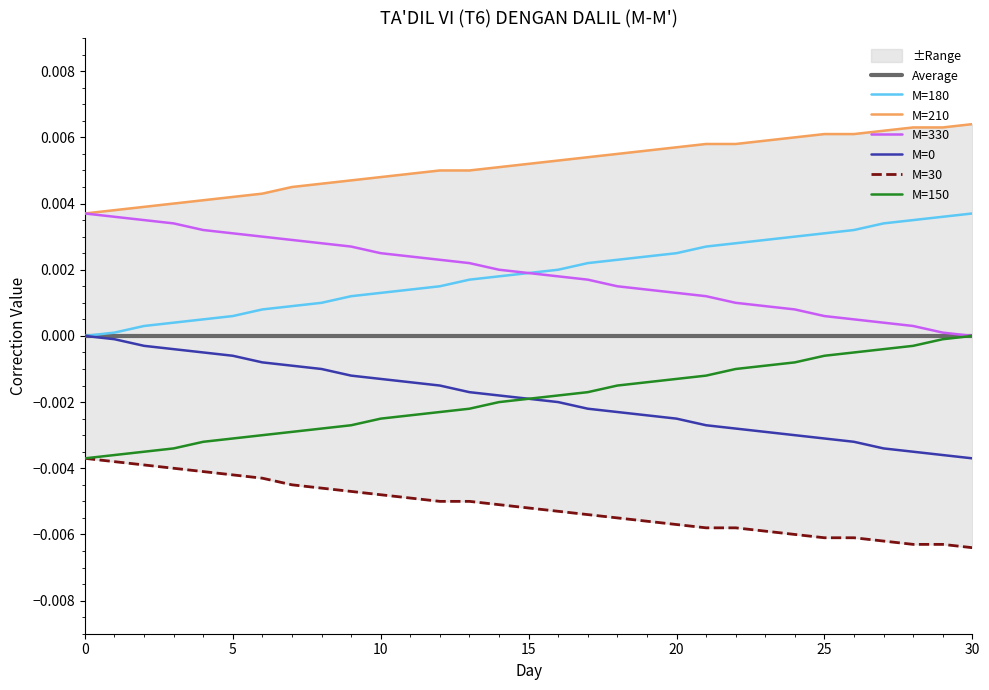

How many values in M=0 are below zero?

30